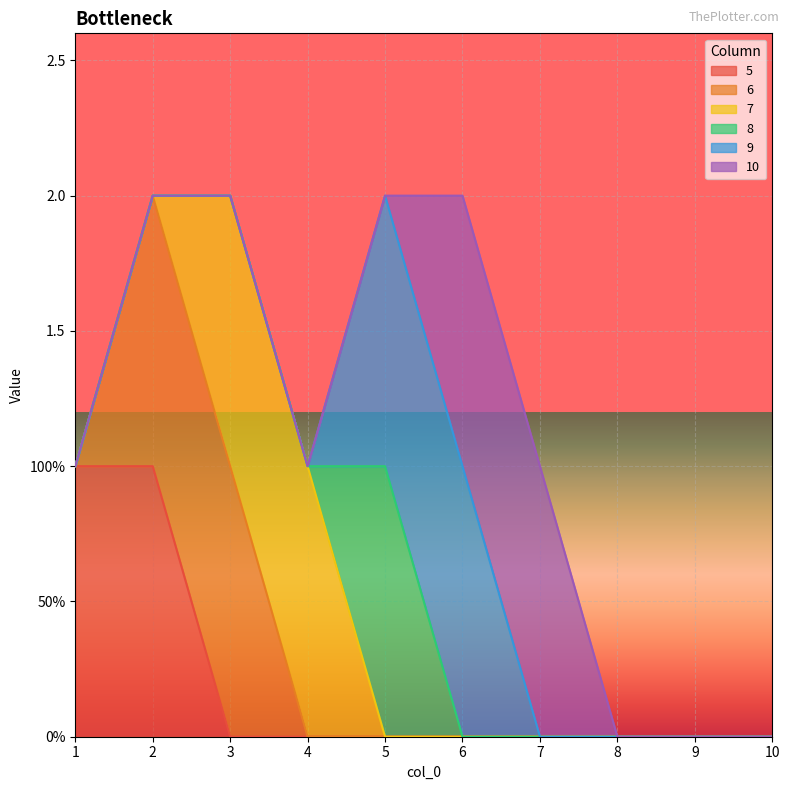

What is the sum of all 5 values?

2